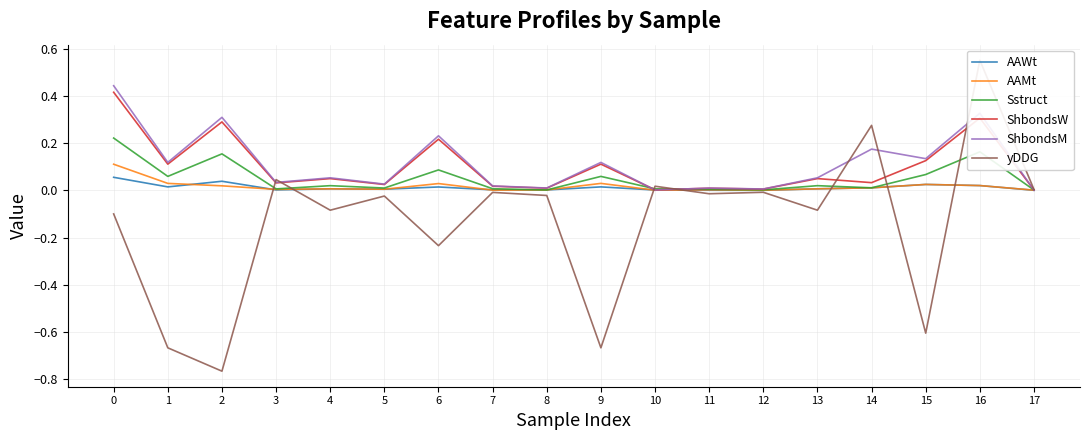

Is it true that yDDG equals -0.0 at 8?

True